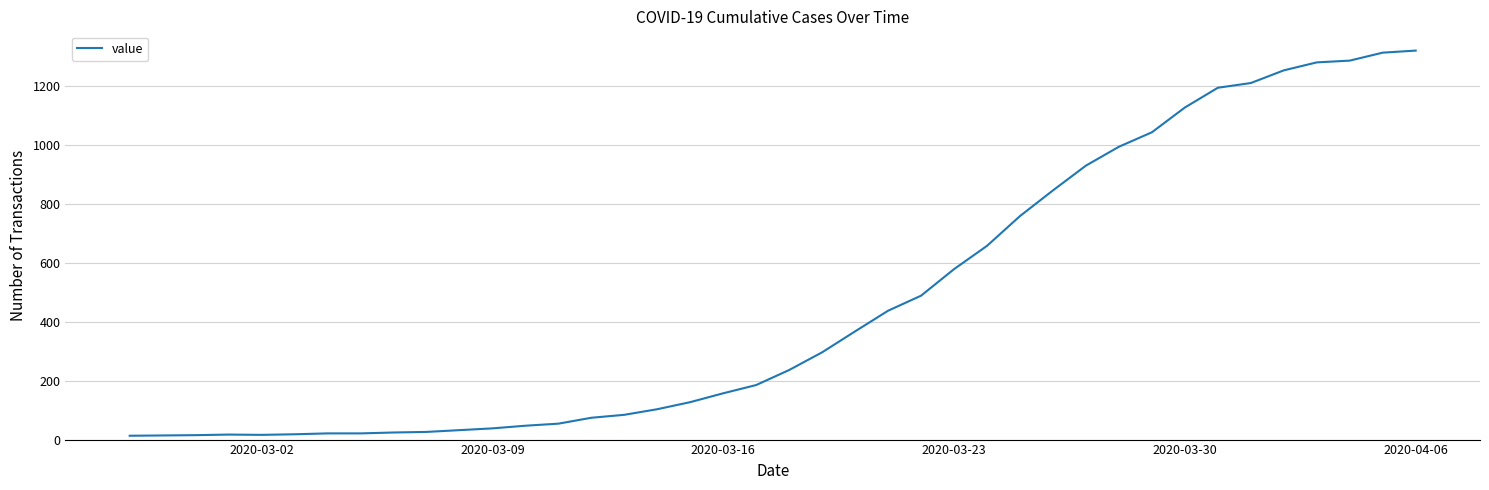

What is the average value?

467